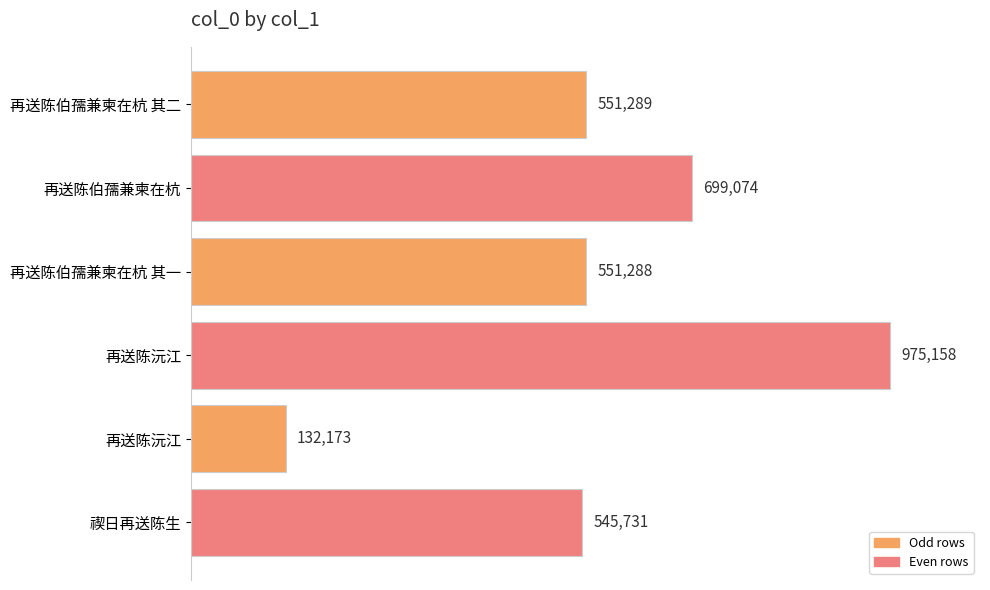

What is the greatest value displayed?

975158